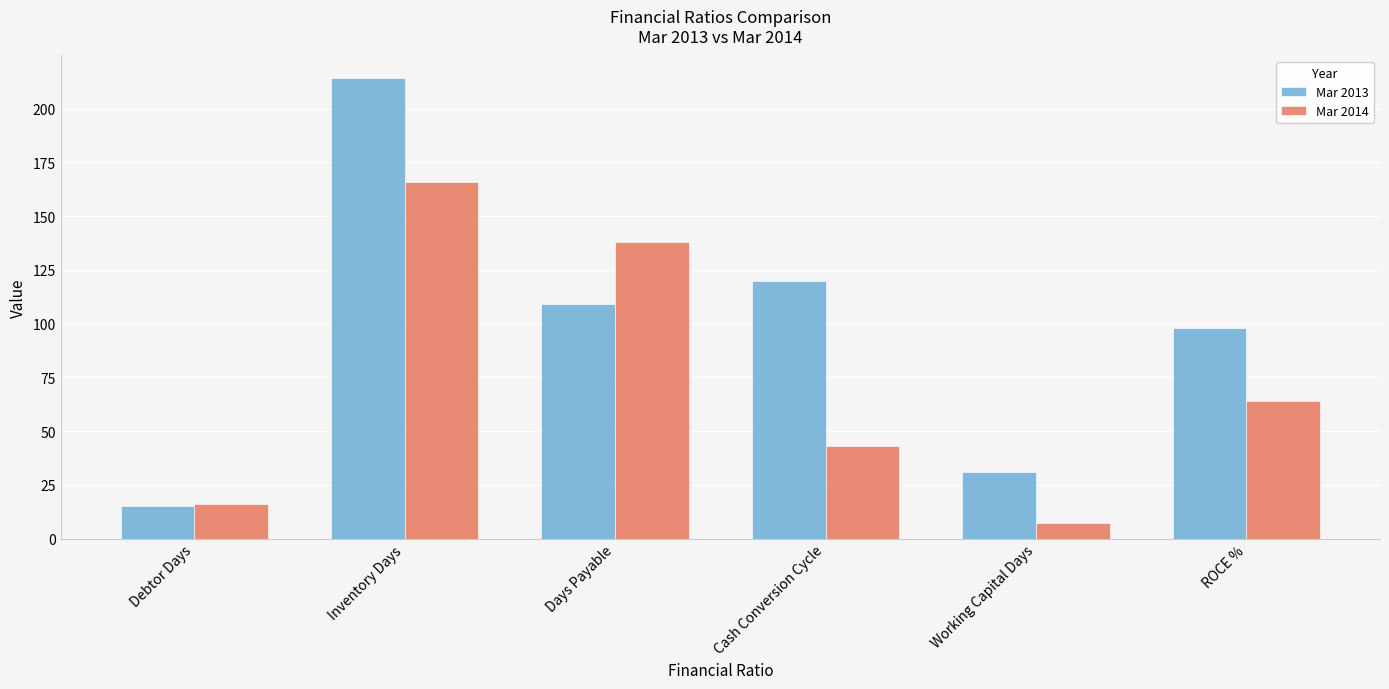

Which series changed the most between Debtor Days and Inventory Days?

Mar 2013